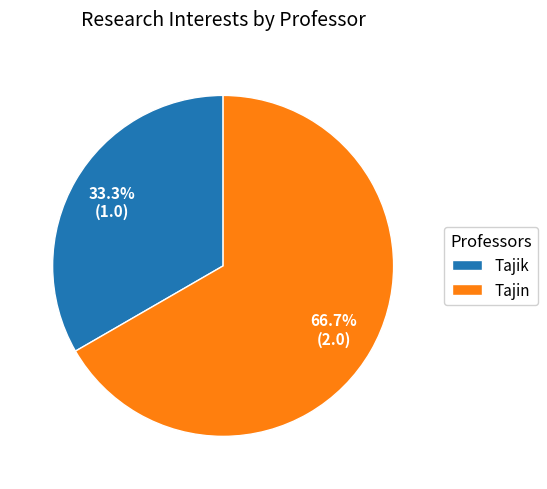

Approximately how many times larger is the value at Tajin compared to Tajik?

2.0